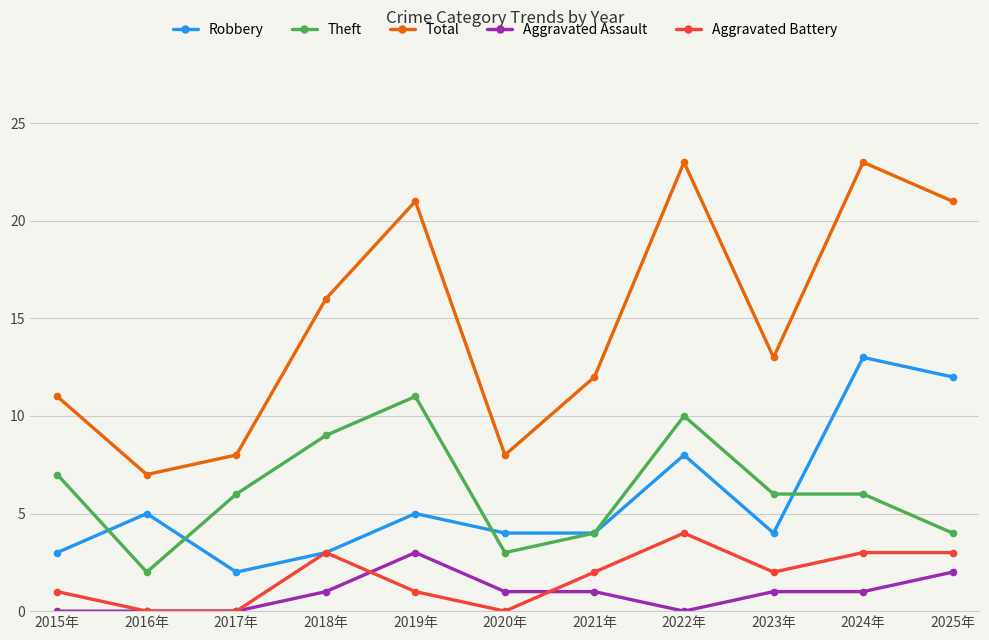

What is the label of the 8th point from the left?

2022年